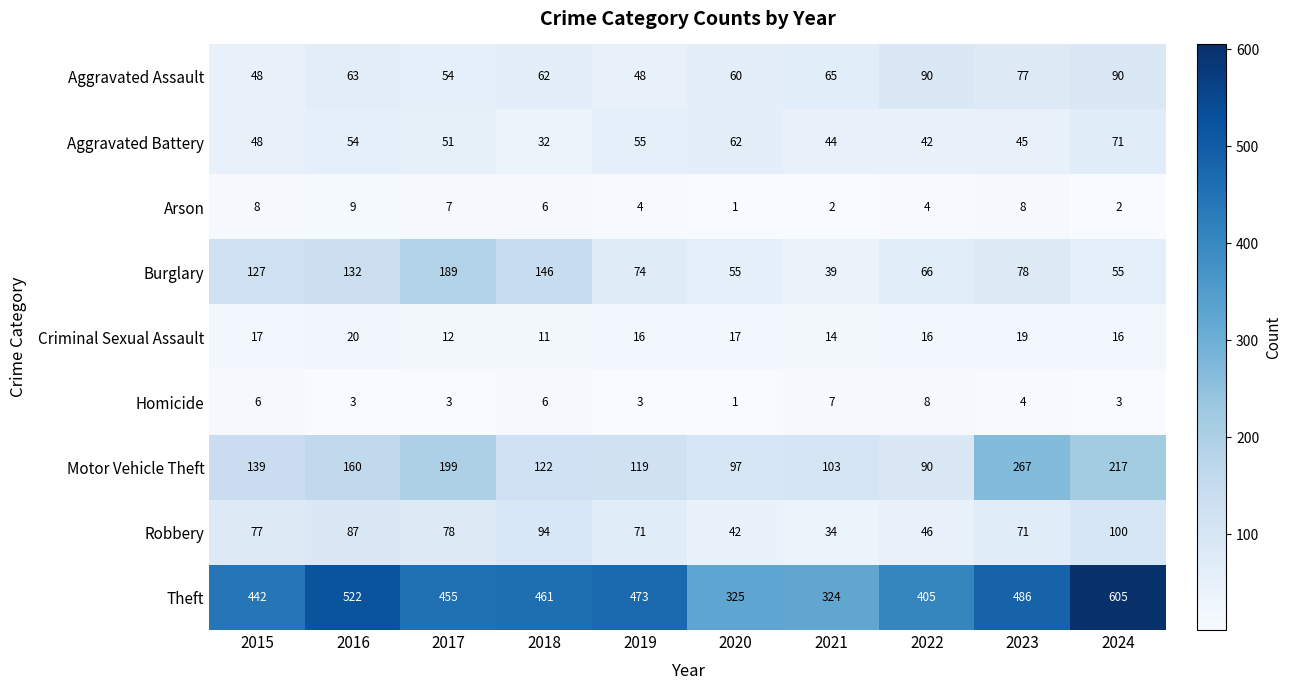

Which series changed the most between 2020 and 2024?

Theft